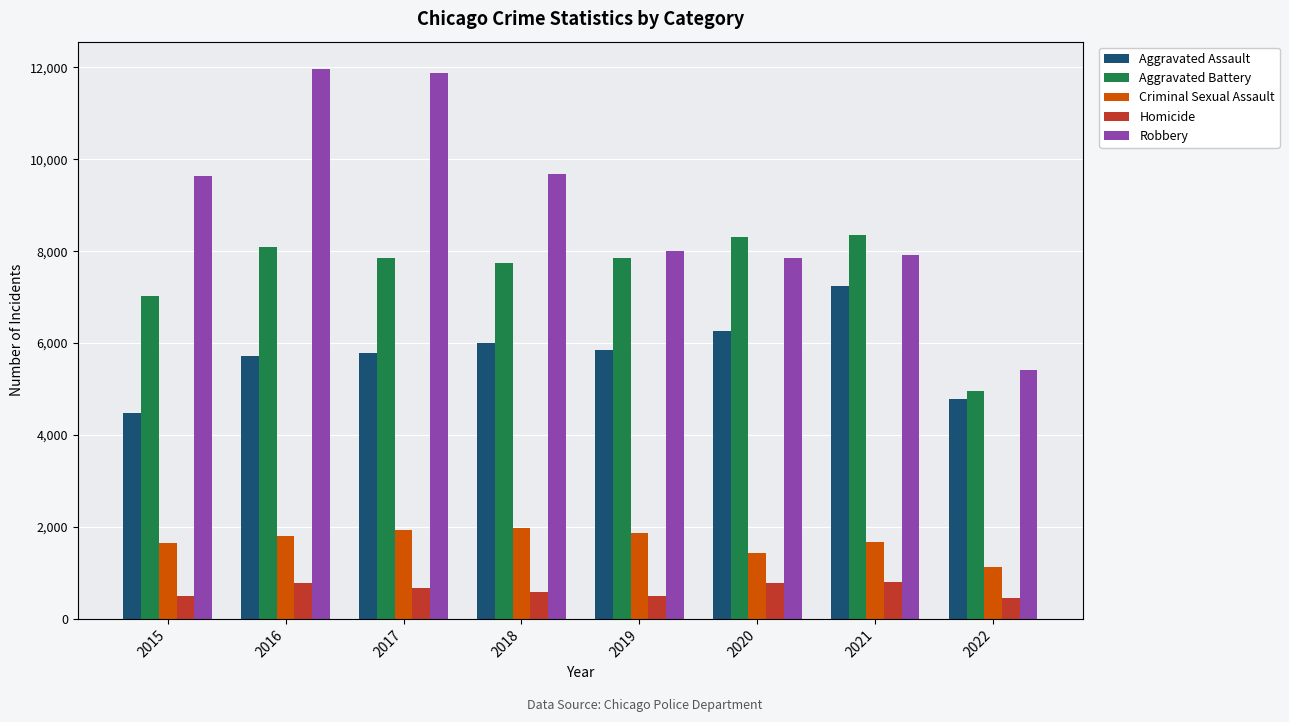

Where does the Homicide series first go above 672?

2016